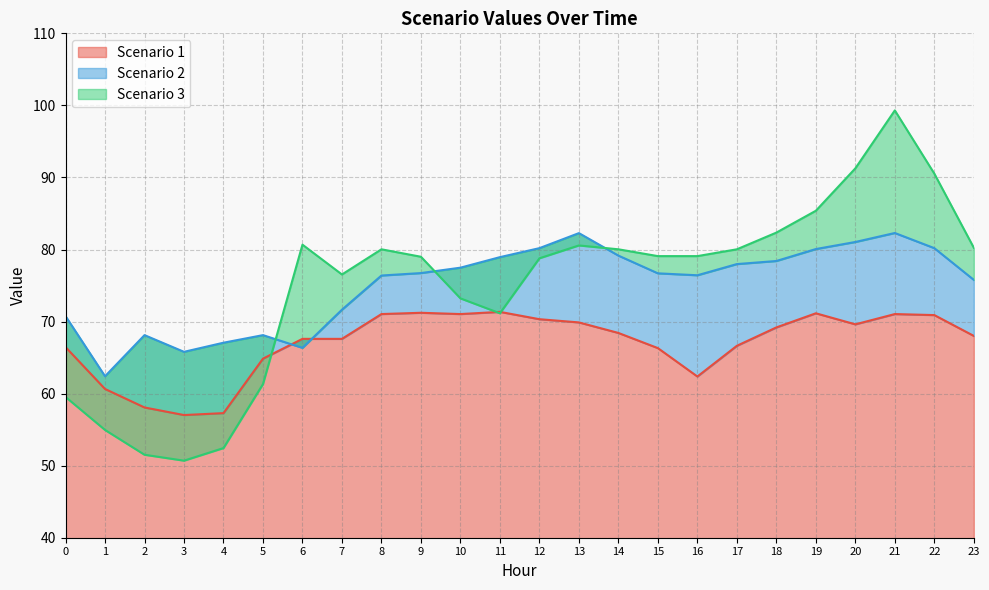

True or false: Scenario 1 has a value of 103.6 at 10.

False